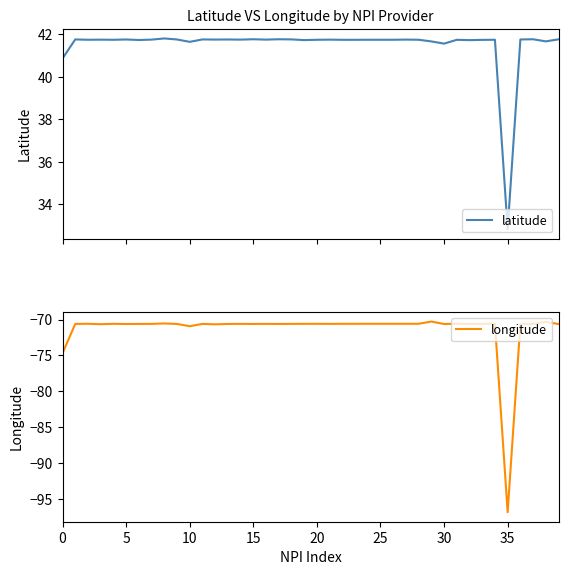

True or false: longitude and latitude intersect in this chart.

False